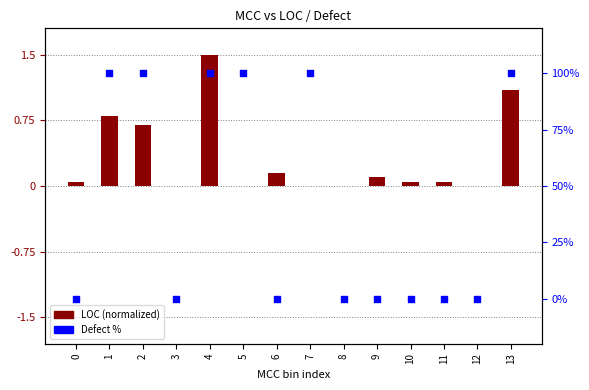

At which category is the sum across all series the highest?

4